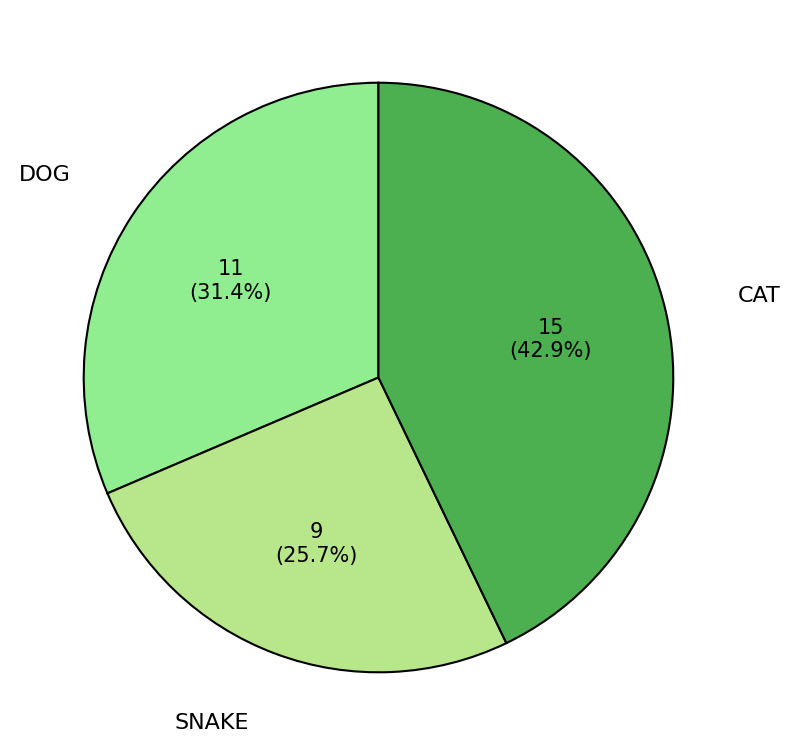

What percentage is the DOG slice, to the nearest percent?

31%